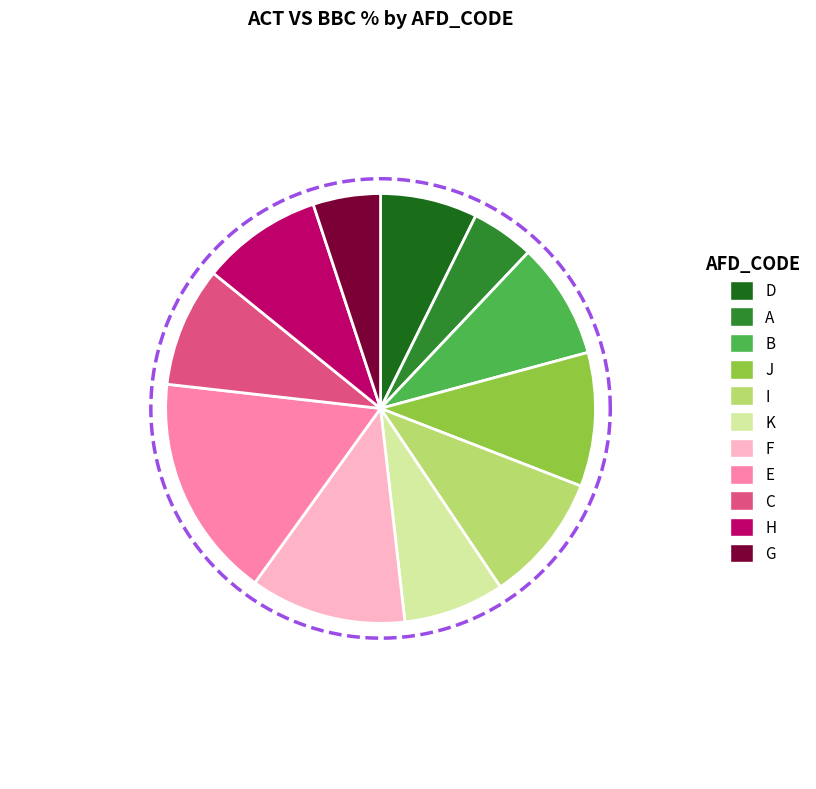

Does any single category account for the majority?

No